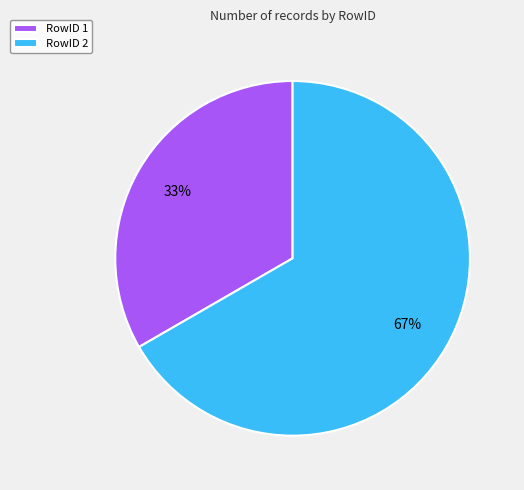

True or false: RowID 2 accounts for 58% of the total.

False